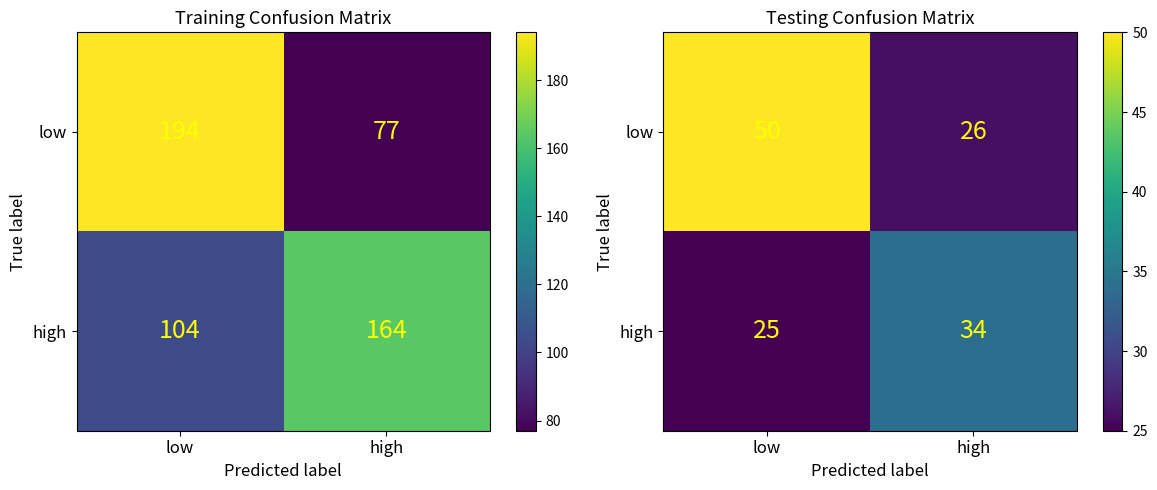

What is the highest value of the high series?

34